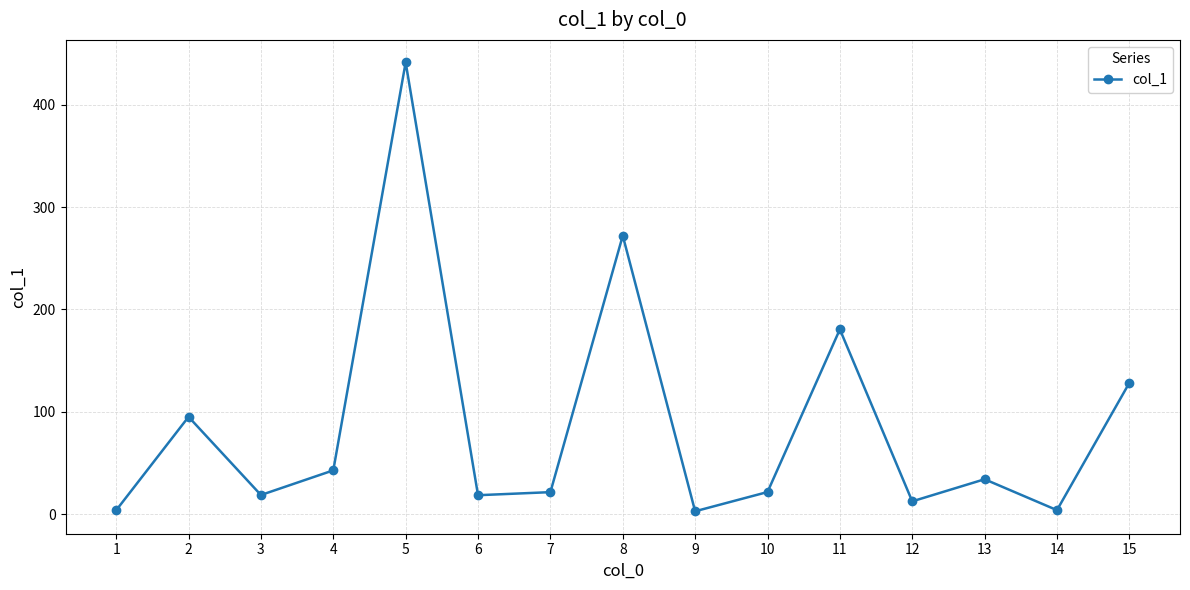

Which label corresponds to the largest value in the chart?

5